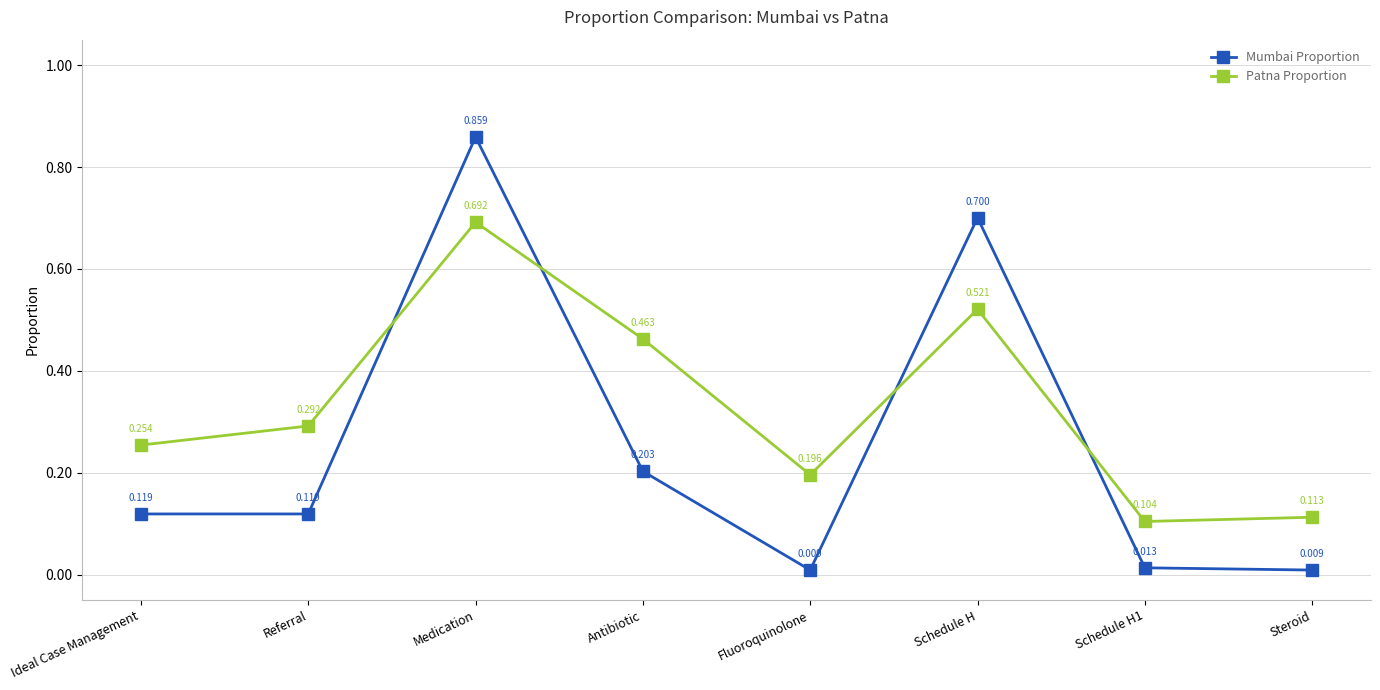

True or false: Patna Proportion and Mumbai Proportion cross at least once.

True